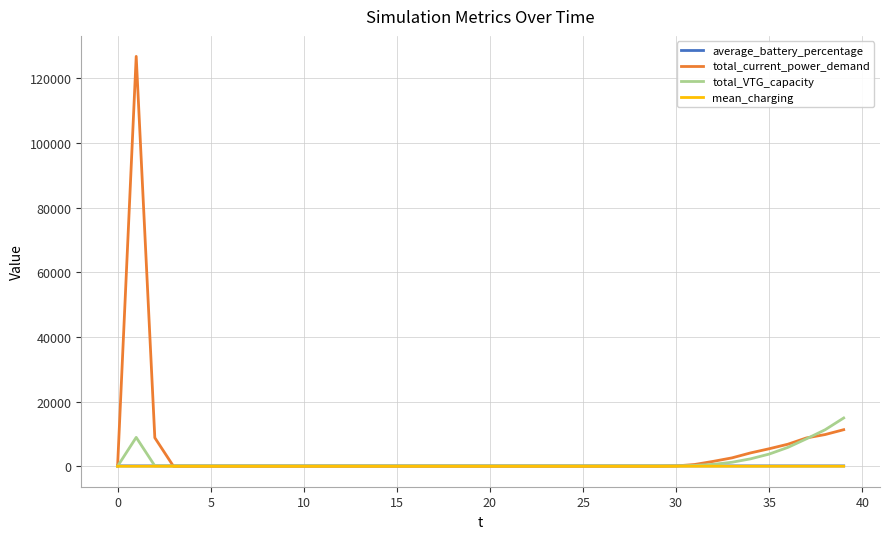

Which series has the largest range (max minus min)?

total_current_power_demand